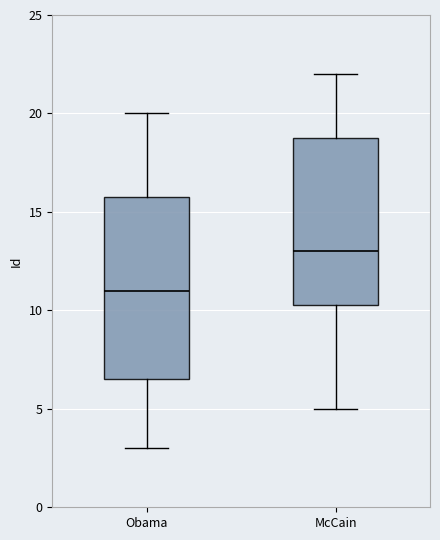

Reading left to right, transcribe this box plot: for each box, give where its median line is, the range the box spans, and where its two whiskers end, as read against the y-axis. The values are not printed on the chart, so give them approximately, as read against the axis.

Obama: median 11.0, box 6.5 to 16.0, whiskers 3.0 to 20.0
McCain: median 13.0, box 10.5 to 19.0, whiskers 5.0 to 22.0